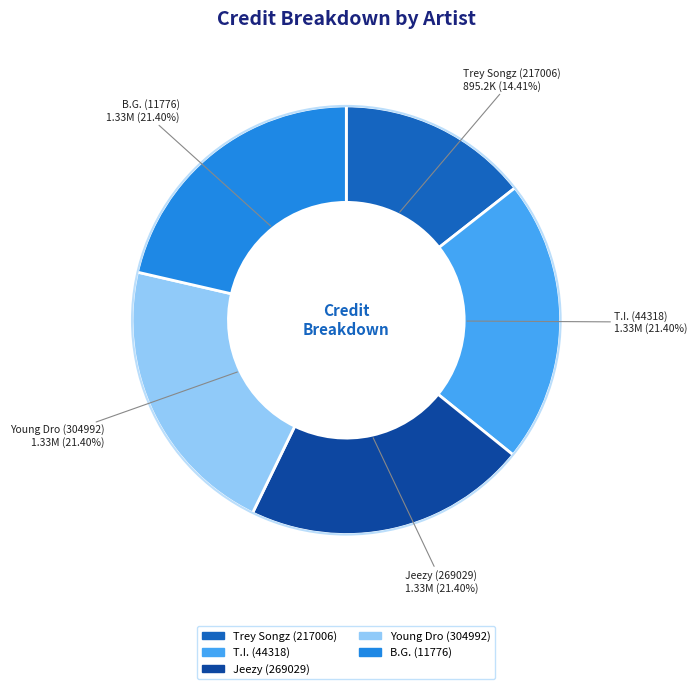

What percentage is the Jeezy (269029) slice, to the nearest percent?

21%